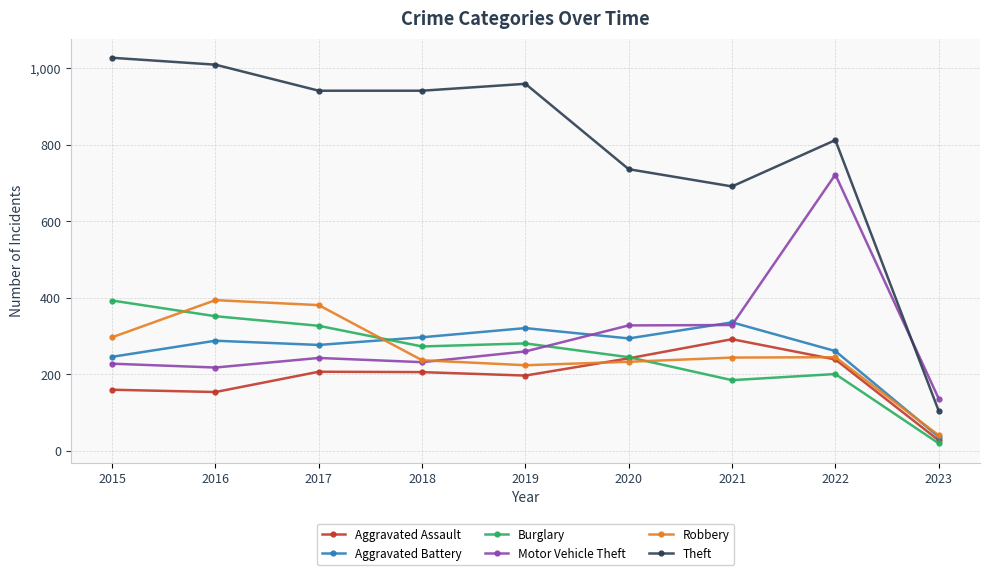

How many interior local peaks does the Aggravated Assault series have?

2